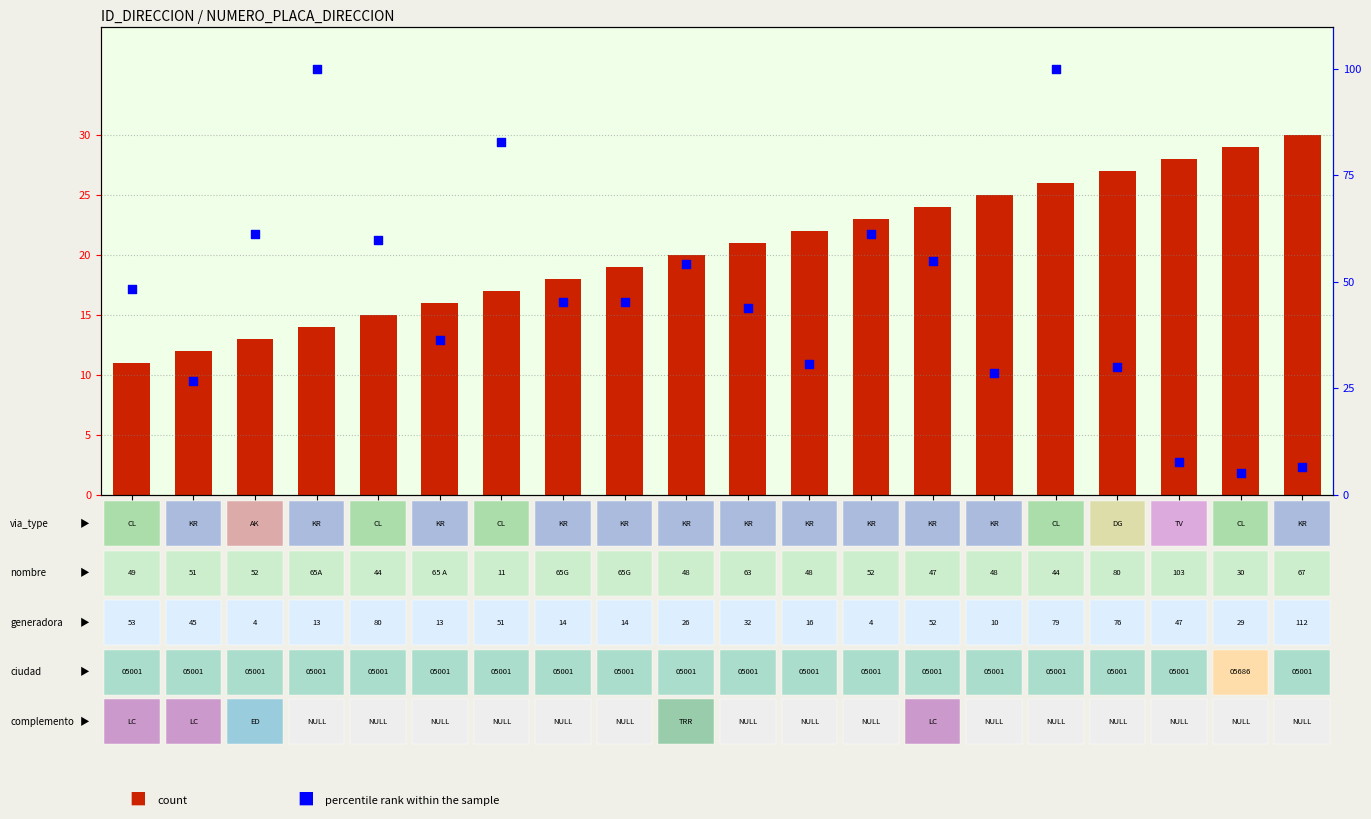

Which series has the widest spread of Y values?

percentile rank within the sample